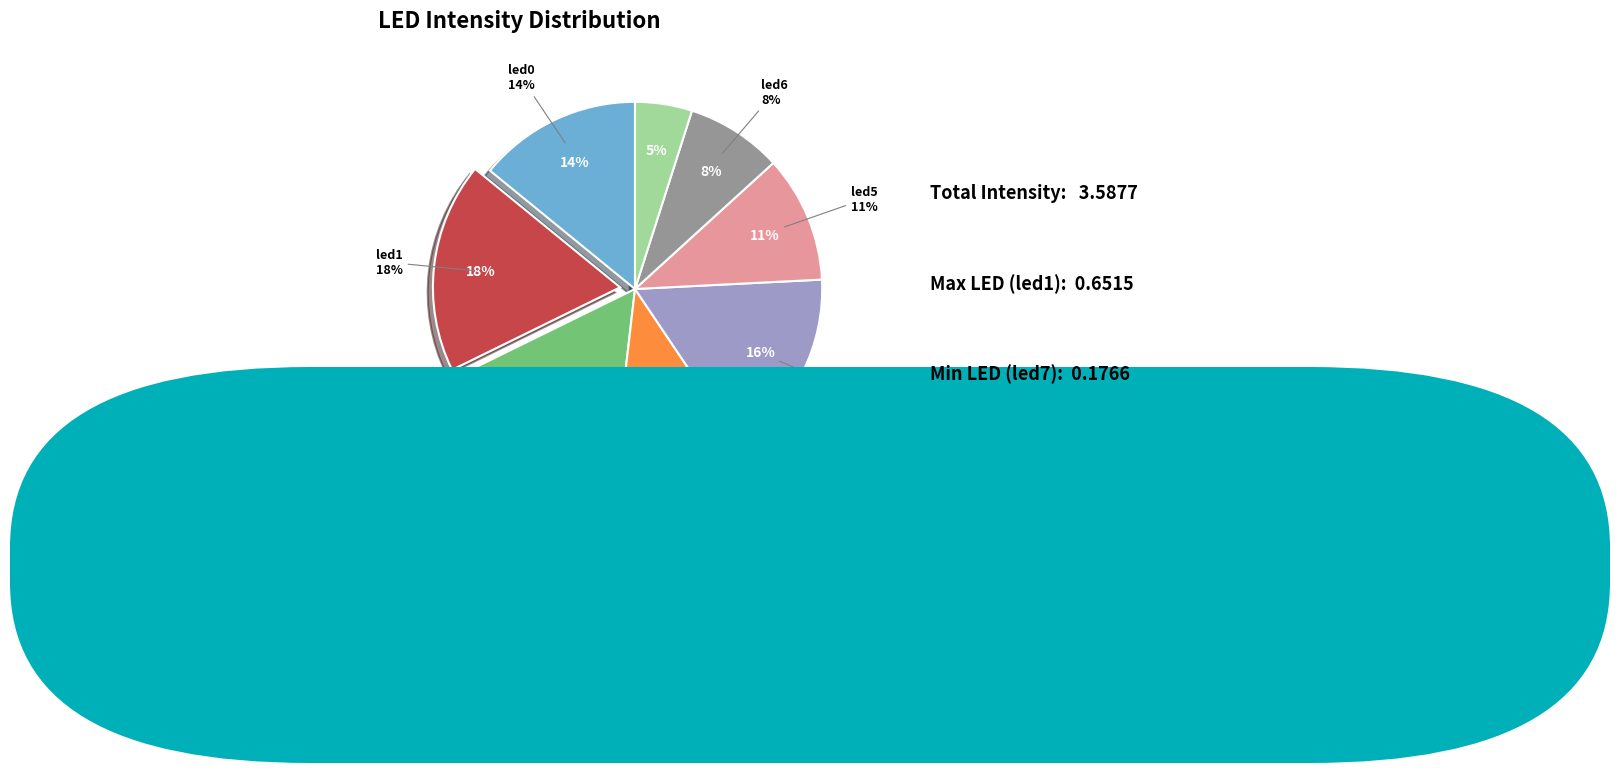

To the nearest percent, what percentage of the pie is led5?

11%